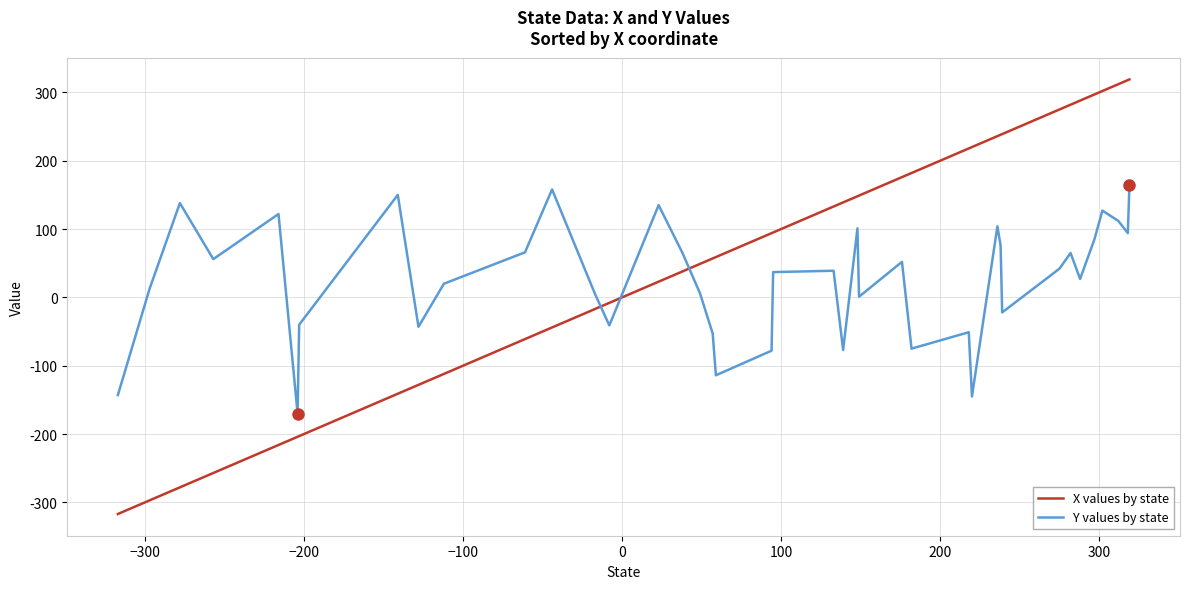

How many lines are shown in the chart?

2